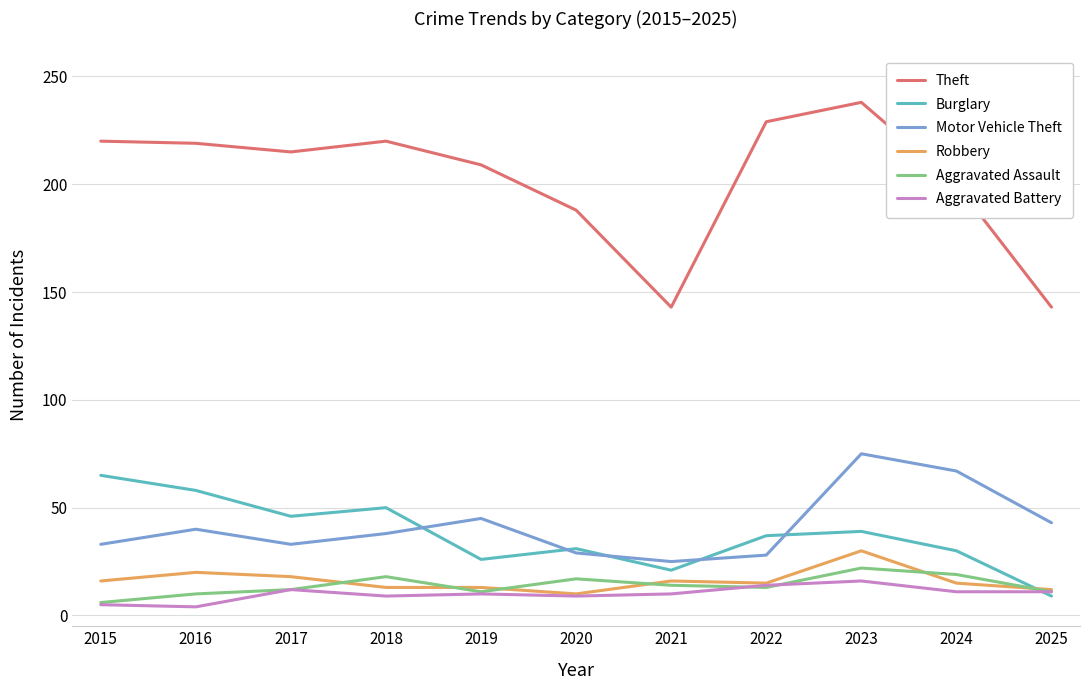

Which series has the largest total across all categories?

Theft